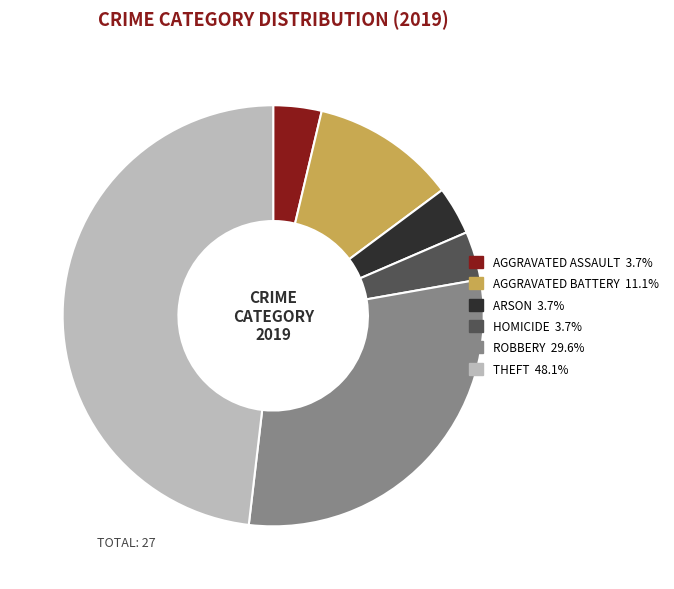

Is there any slice that represents more than half of the pie?

No